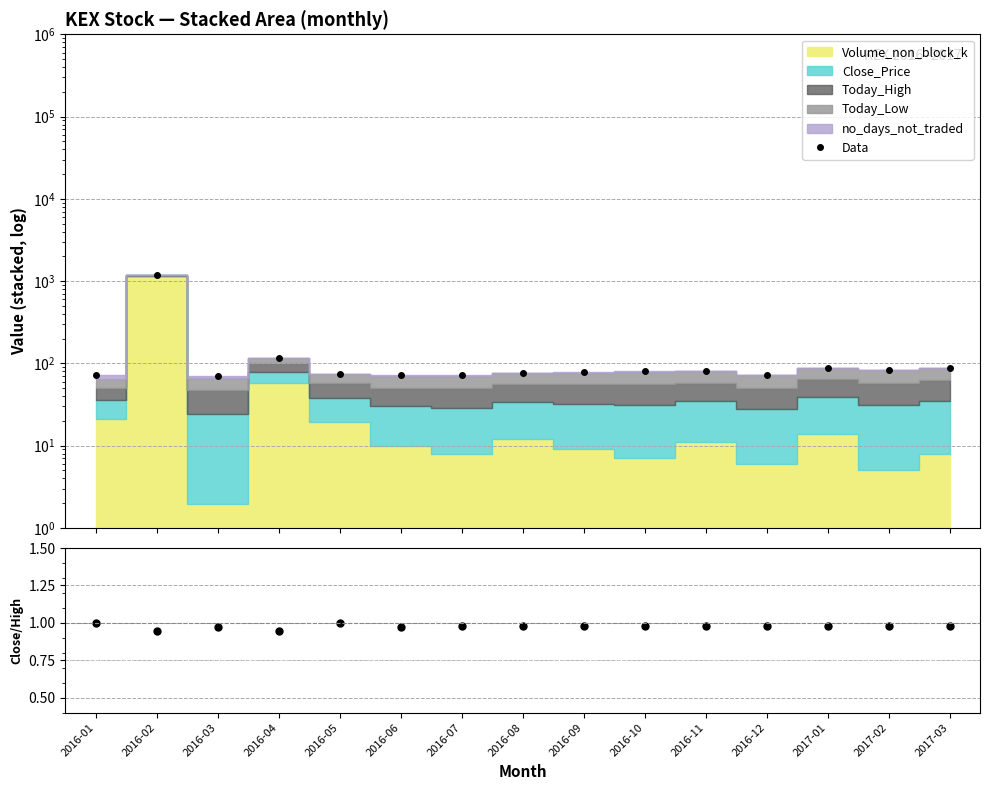

Reading left to right, list all the values displayed in this chart.

Data: 2016-01=71.8	2016-02=1193.4	2016-03=69.7	2016-04=117.6	2016-05=75.0	2016-06=71.5	2016-07=71.5	2016-08=77.5	2016-09=78.5	2016-10=80.5	2016-11=81.0	2016-12=72.5	2017-01=88.5	2017-02=83.5	2017-03=88.5
Close/High: 2016-01=1.0	2016-02=0.9	2016-03=1.0	2016-04=0.9	2016-05=1.0	2016-06=1.0	2016-07=1.0	2016-08=1.0	2016-09=1.0	2016-10=1.0	2016-11=1.0	2016-12=1.0	2017-01=1.0	2017-02=1.0	2017-03=1.0